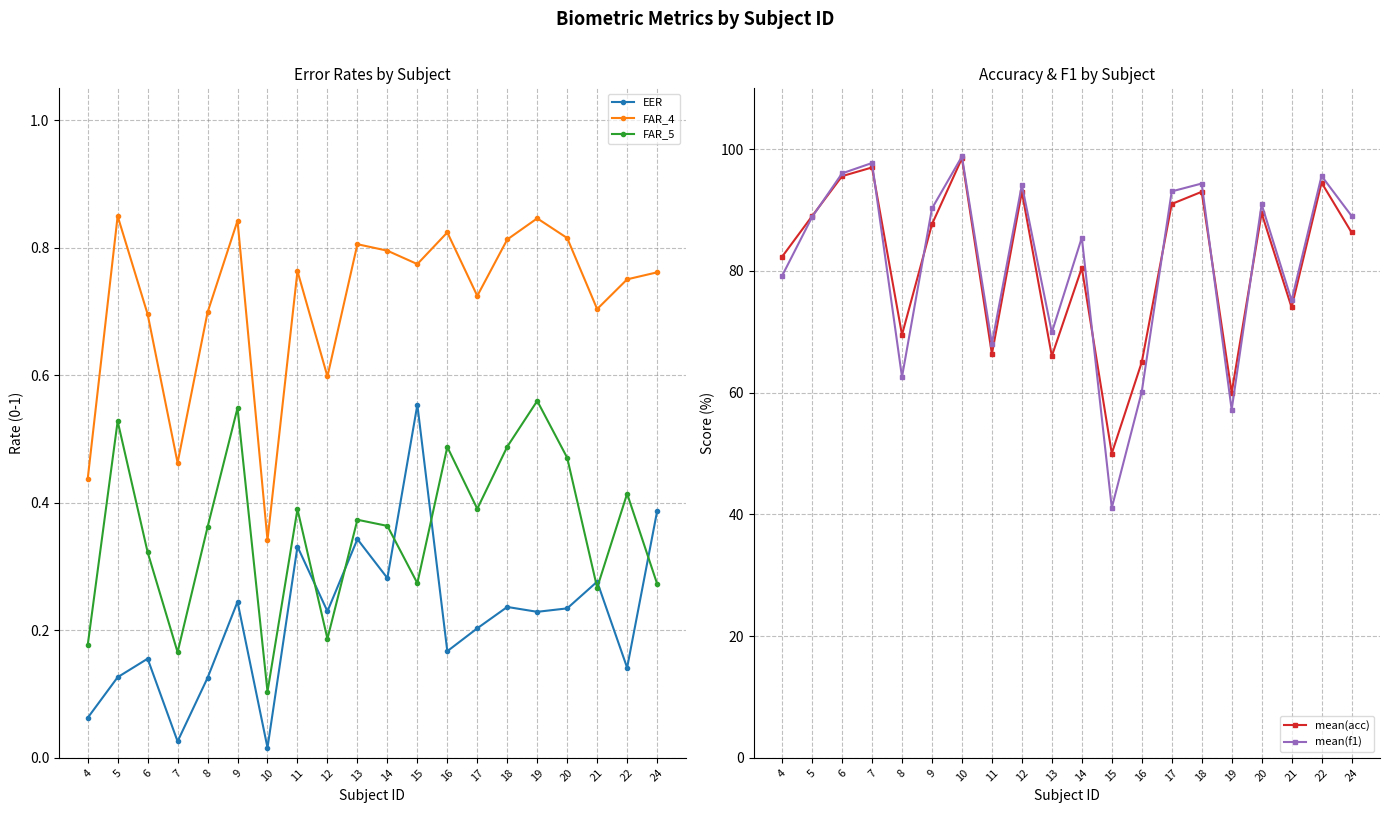

Between 6 and 21, which is larger?

21